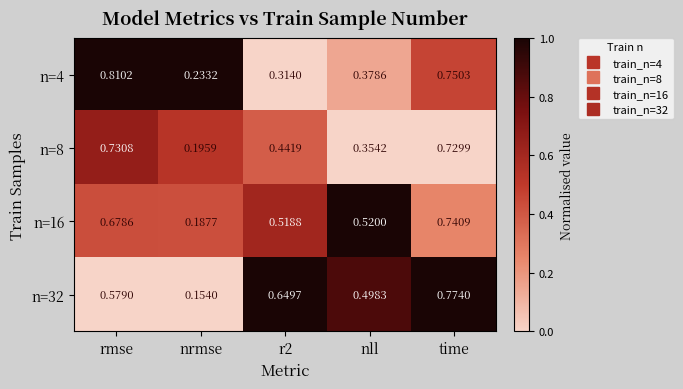

Where is n=32 nearest to the value 0?

nrmse